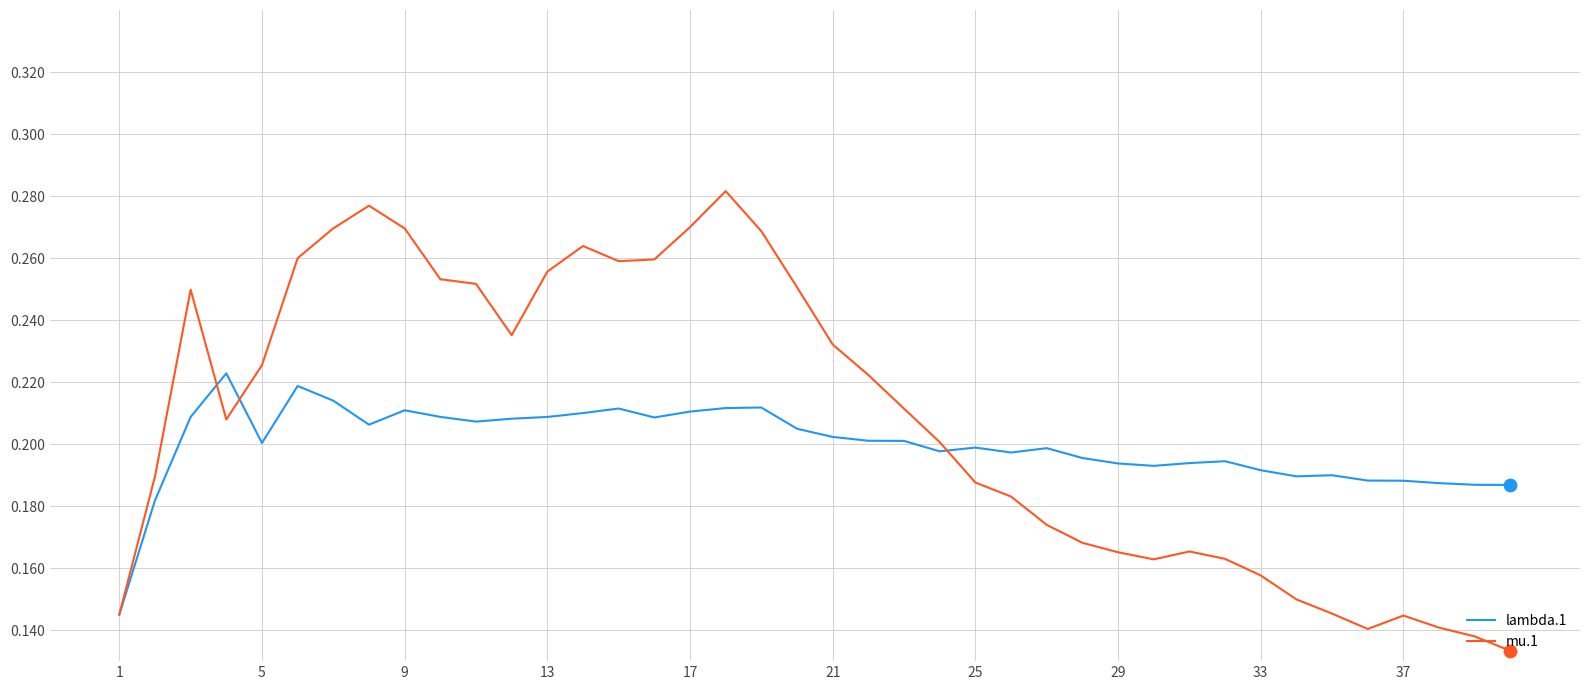

Which series has the largest range (max minus min)?

mu.1